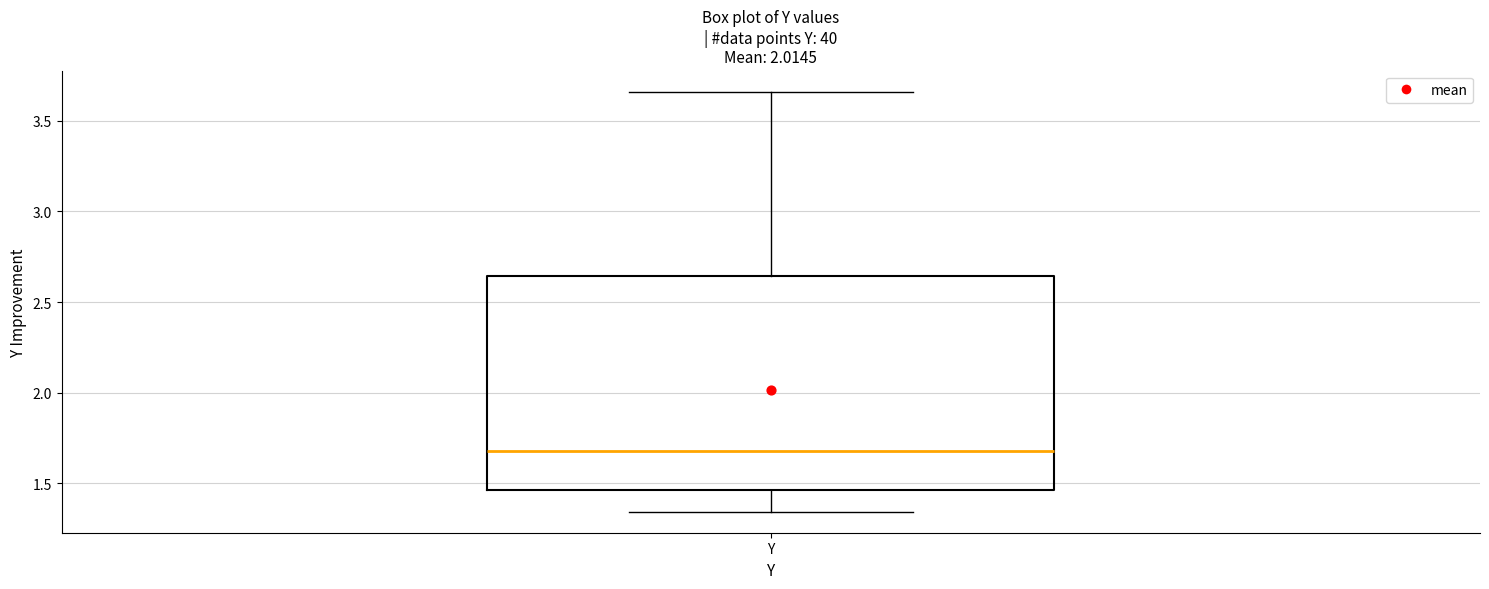

Transcribe this box plot: give where the median line is, the range the box spans, and where the two whiskers end, as read against the y-axis. The values are not printed on the chart, so give them approximately, as read against the axis.

median 1.70, box 1.45 to 2.65, whiskers 1.35 to 3.65